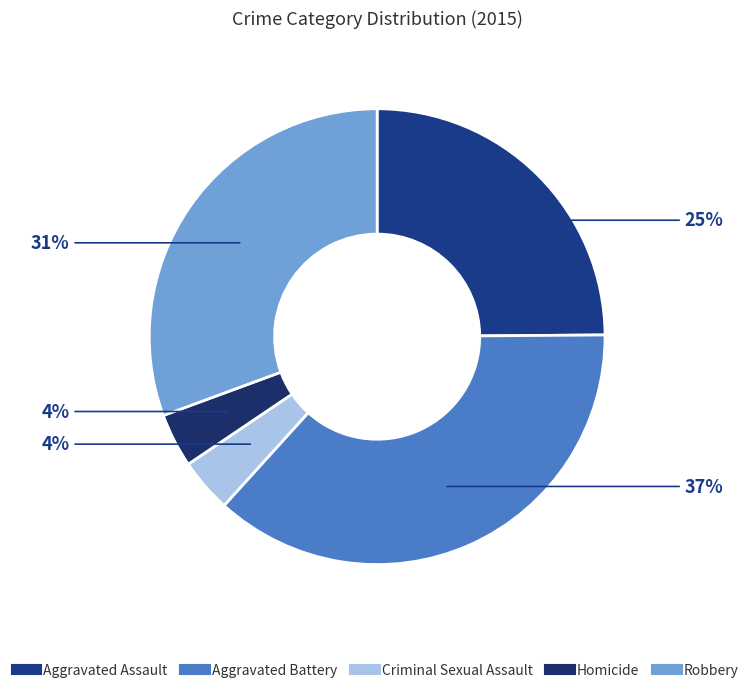

Does Homicide account for over 50% of the chart?

No